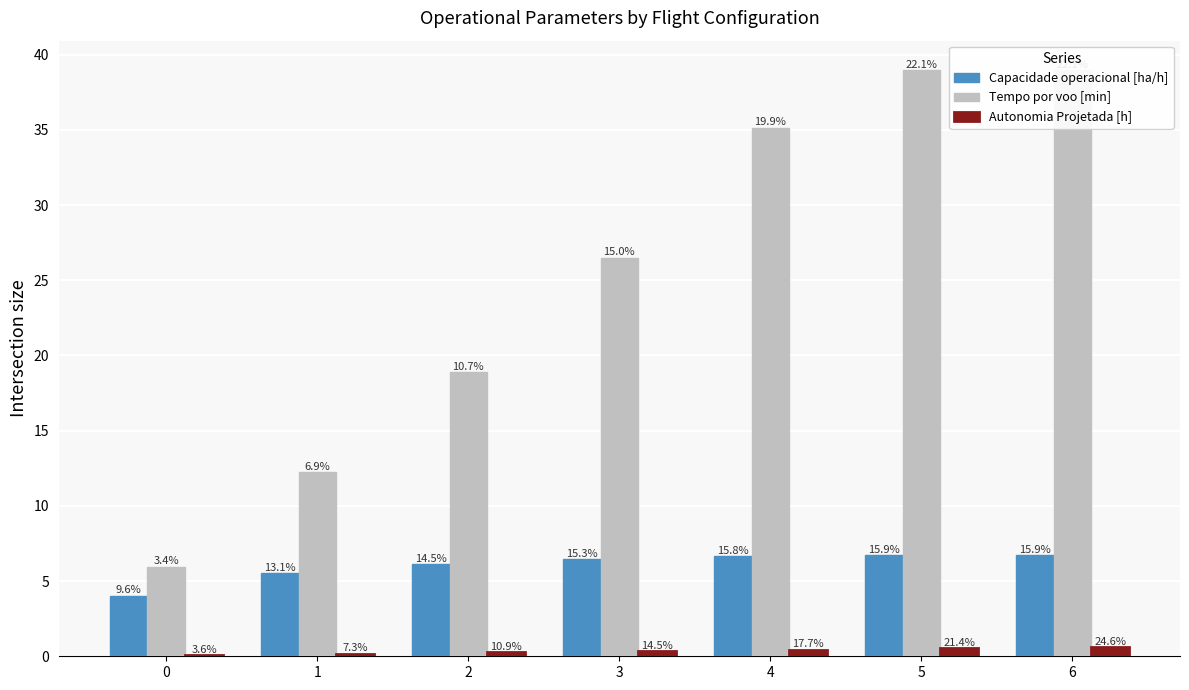

How many bars are there in total?

21